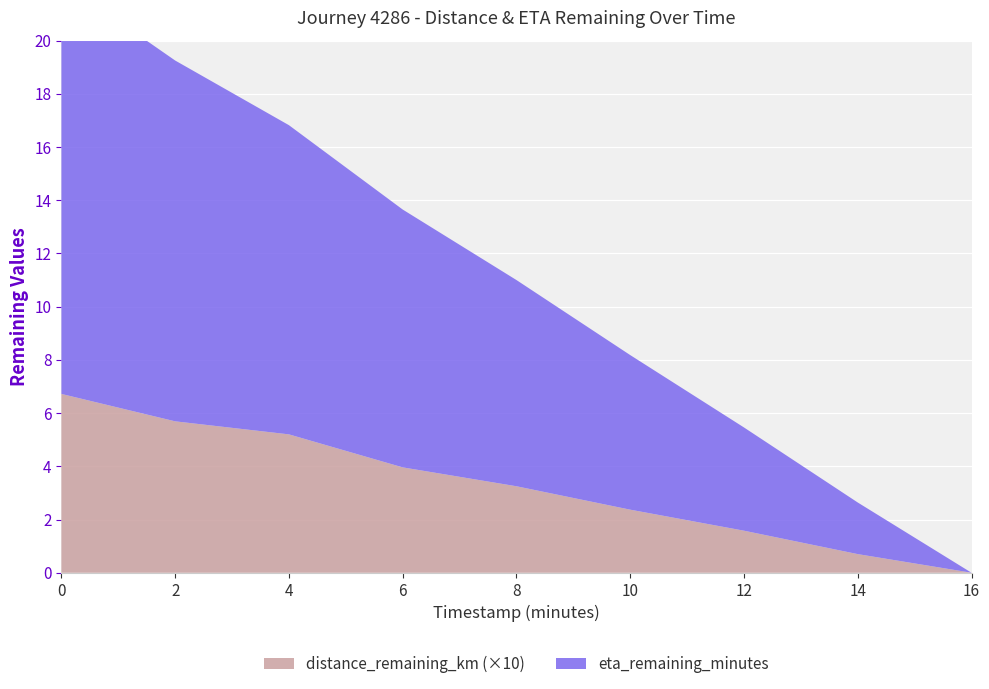

Reading right to left, list all the values displayed in this chart.

distance_remaining_km: 16.0=0.0	14.0=0.1	12.0=0.2	10.0=0.2	8.0=0.3	6.0=0.4	4.0=0.5	2.0=0.6	0.0=0.7
eta_remaining_minutes: 16.0=0.0	14.0=1.9	12.0=3.9	10.0=5.8	8.0=7.8	6.0=9.7	4.0=11.6	2.0=13.6	0.0=15.5